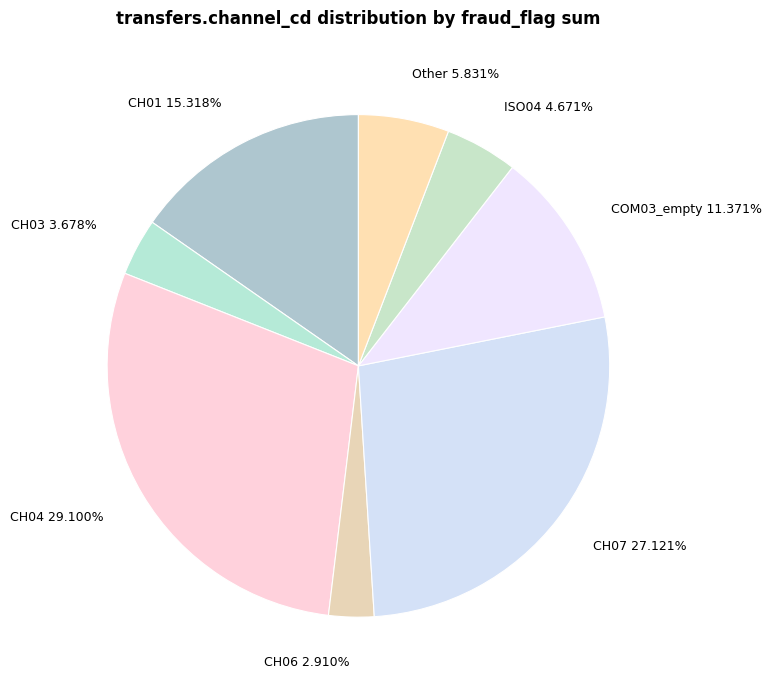

To the nearest percent, what is the difference between the largest and smallest slice percentages?

26%